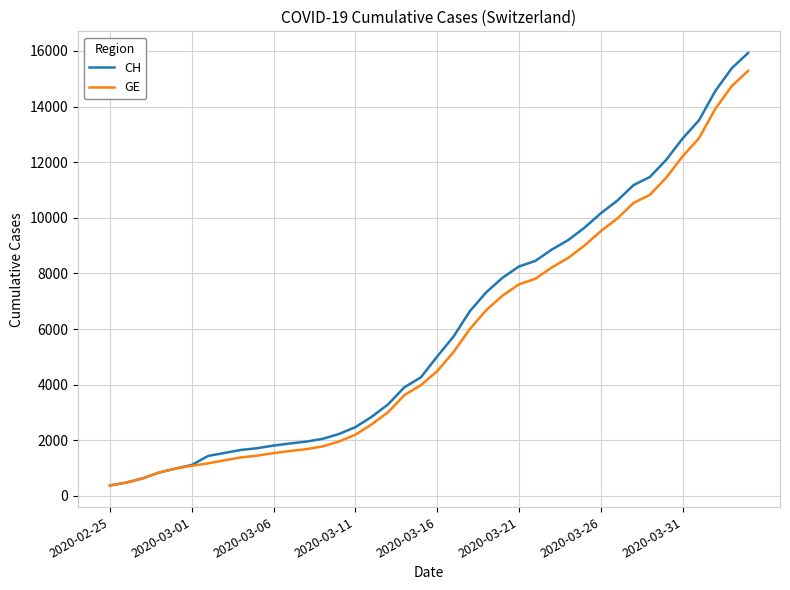

What is the maximum value for GE?

15284